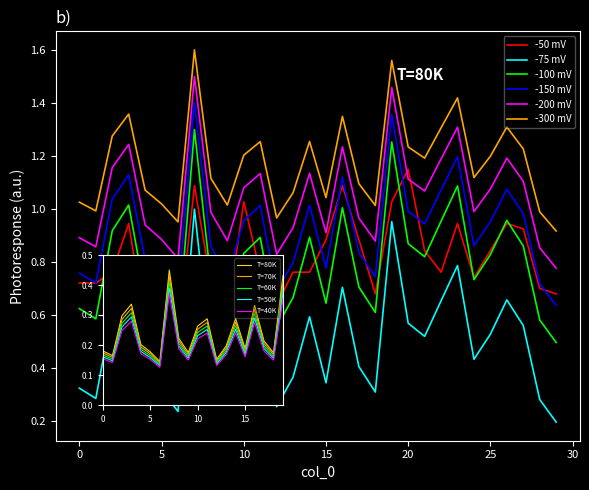

At how many categories does at least one series exceed 0?

30